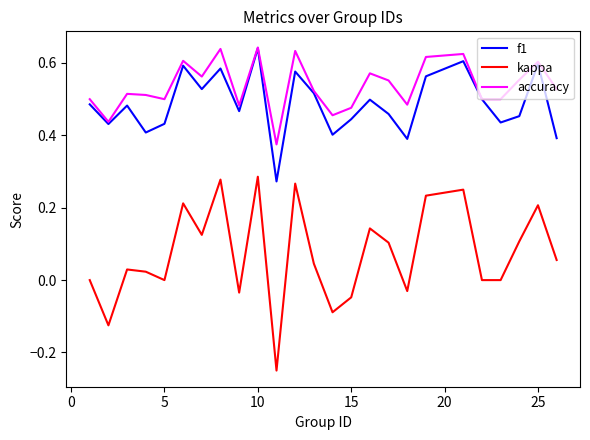

True or false: f1 and kappa cross at least once.

False